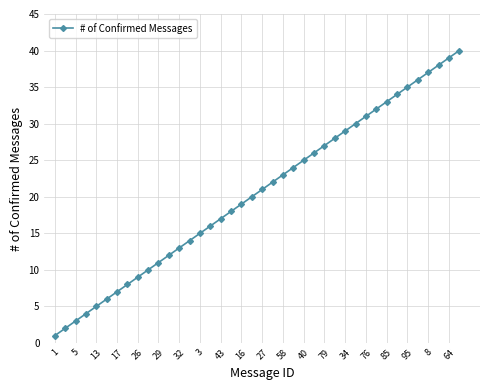

What is the maximum value shown in the chart?

40